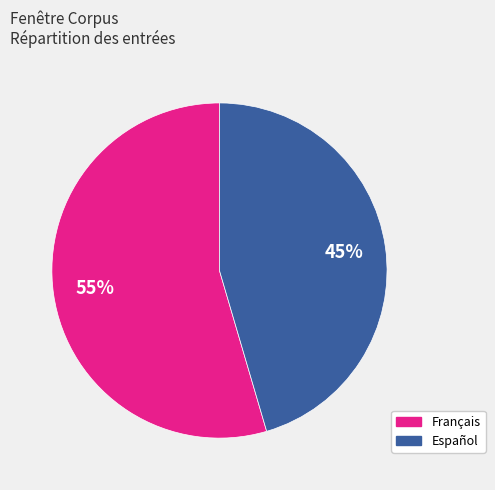

To the nearest percent, what is the average slice percentage?

50%